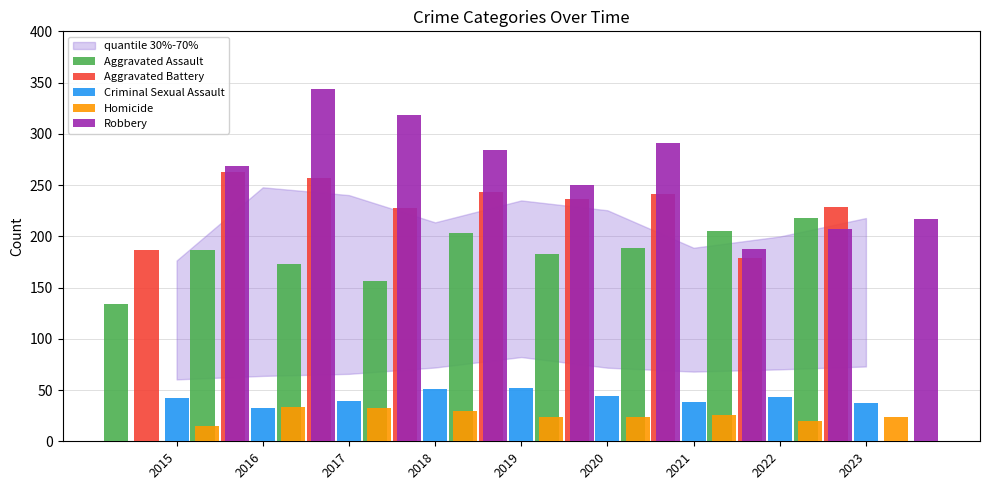

What is the value of the Aggravated Assault bar at the 2nd from the left?

187